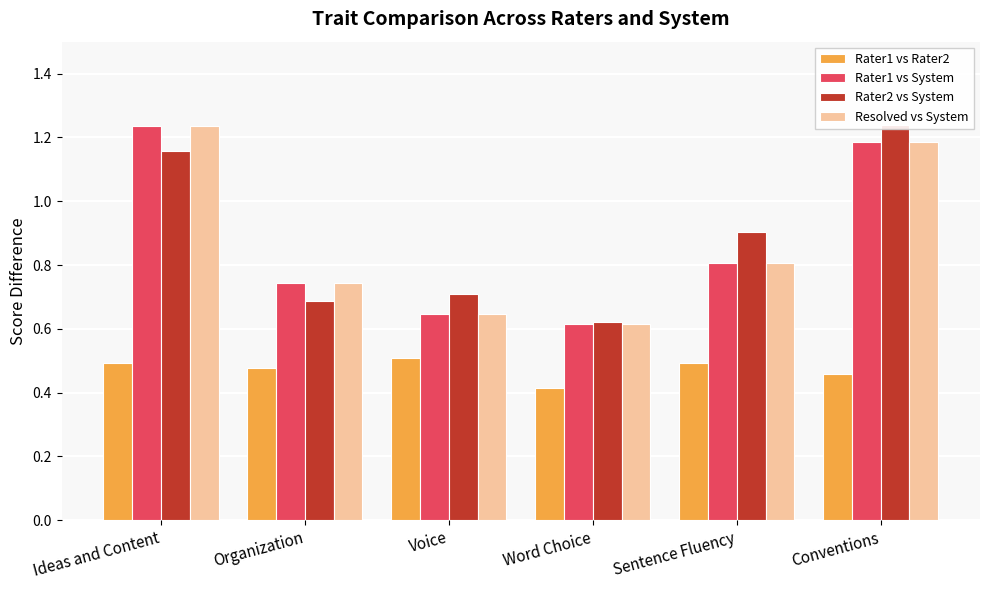

At how many categories does at least one series exceed 0?

6